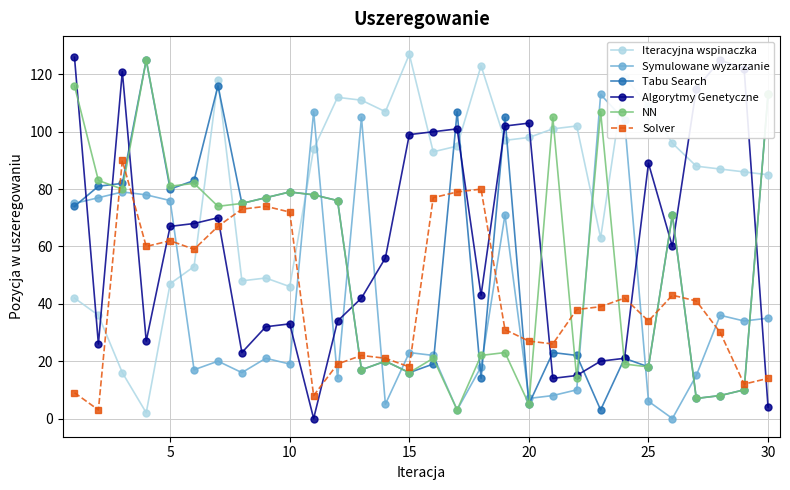

Which series has the largest total across all categories?

Iteracyjna wspinaczka